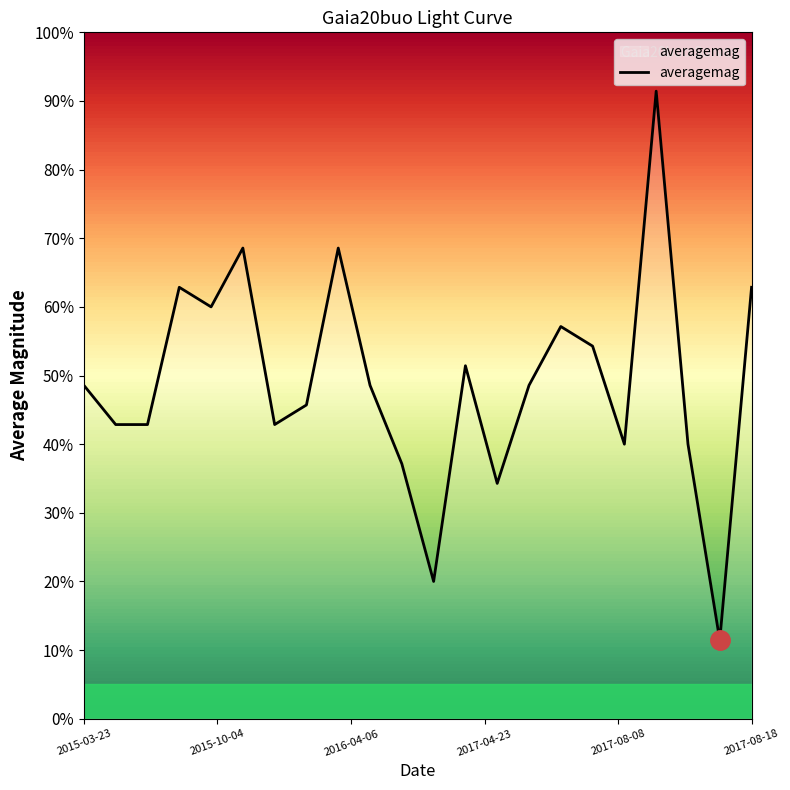

What is the average value?

49.1